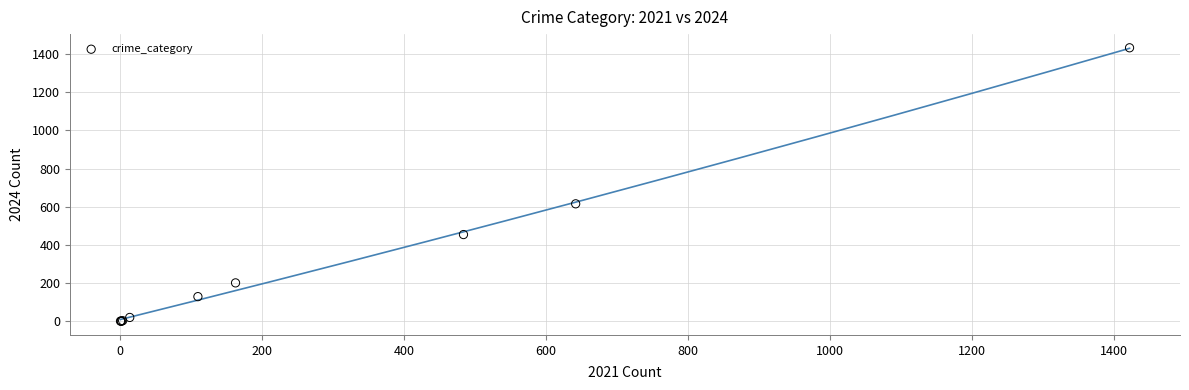

What Y value in the scatter plot is closest to 717?

616